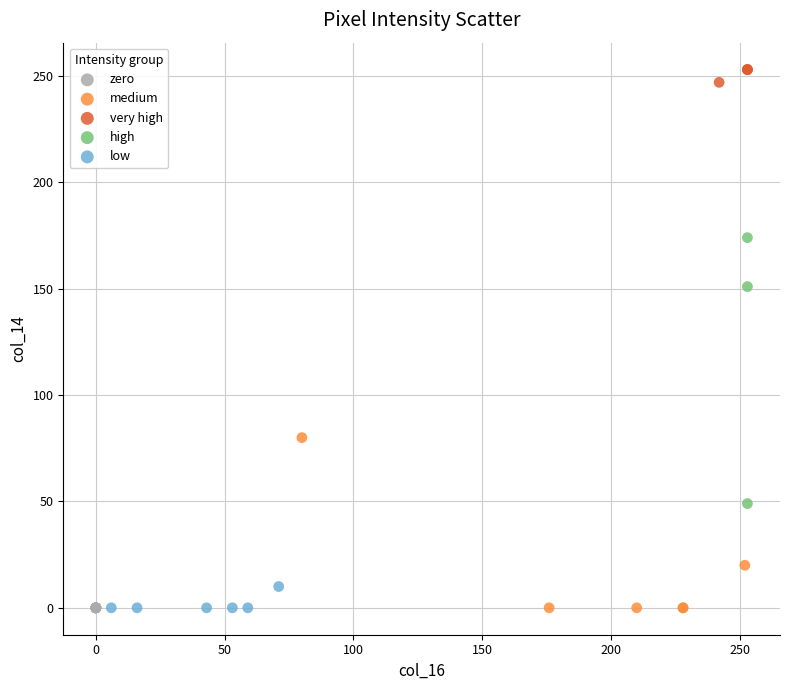

What are all the series names shown in the legend?

zero, medium, very high, high, low